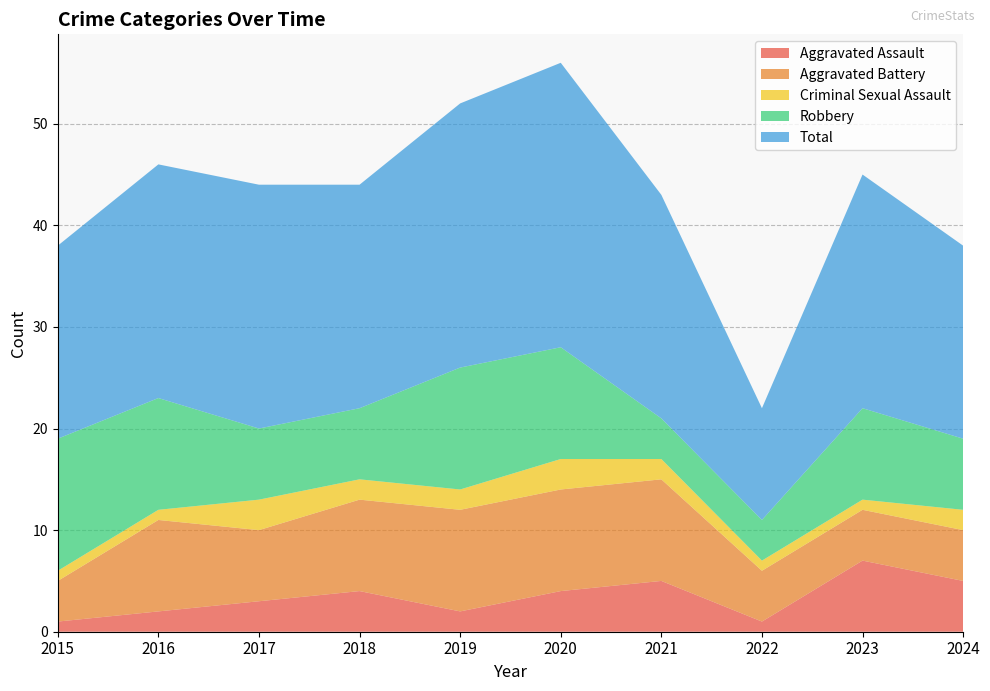

Reading left to right, extract all data points from this chart.

Aggravated Assault: 2015=1	2016=2	2017=3	2018=4	2019=2	2020=4	2021=5	2022=1	2023=7	2024=5
Aggravated Battery: 2015=4	2016=9	2017=7	2018=9	2019=10	2020=10	2021=10	2022=5	2023=5	2024=5
Criminal Sexual Assault: 2015=1	2016=1	2017=3	2018=2	2019=2	2020=3	2021=2	2022=1	2023=1	2024=2
Robbery: 2015=13	2016=11	2017=7	2018=7	2019=12	2020=11	2021=4	2022=4	2023=9	2024=7
Total: 2015=19	2016=23	2017=24	2018=22	2019=26	2020=28	2021=22	2022=11	2023=23	2024=19